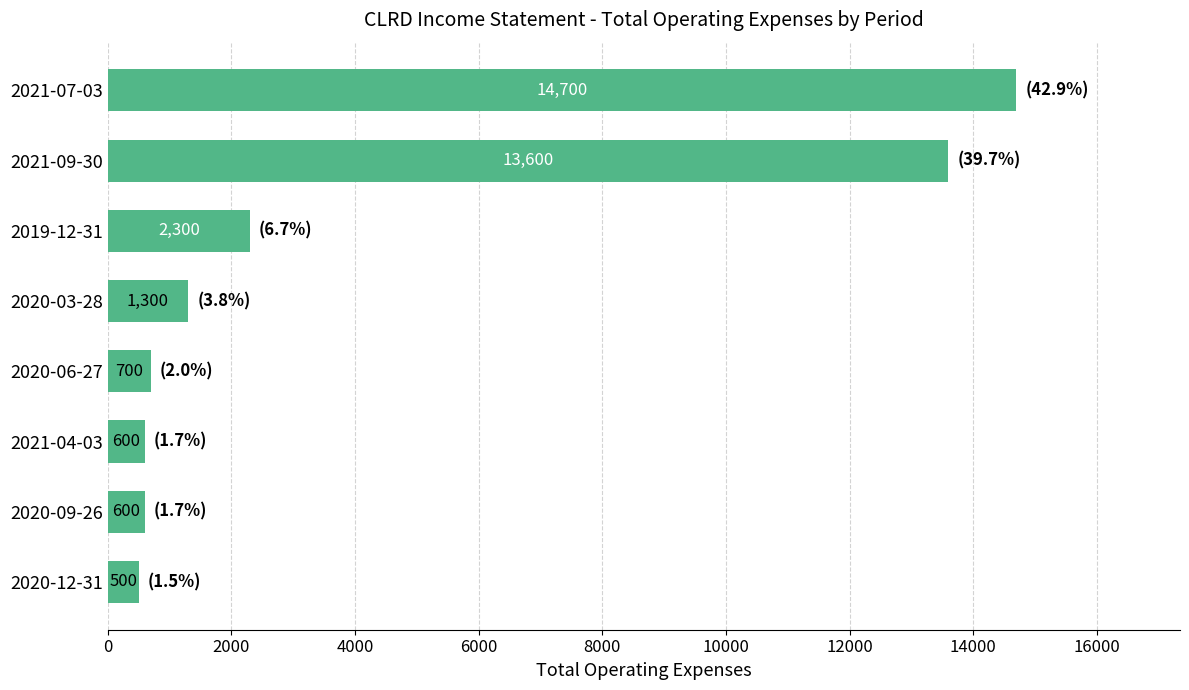

Reading top to bottom, what are all the values shown in this chart?

14700	13600	2300	1300	700	600	600	500